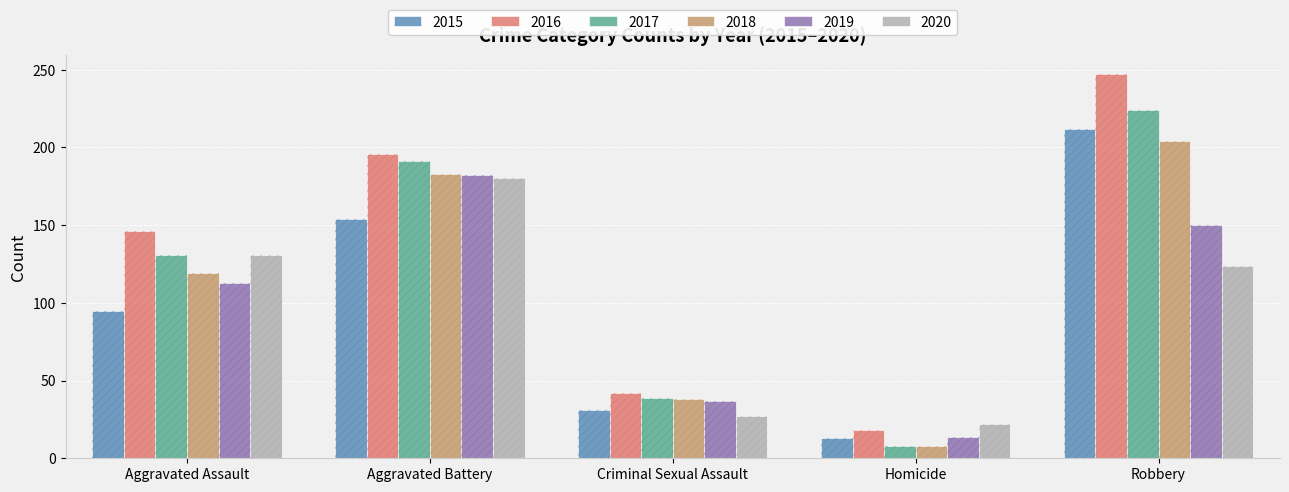

What is the total value across all series at Homicide?

83